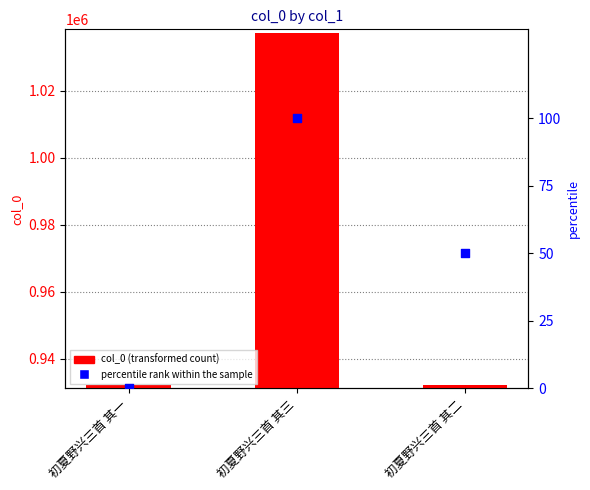

Which series has the largest total across all categories?

col_0